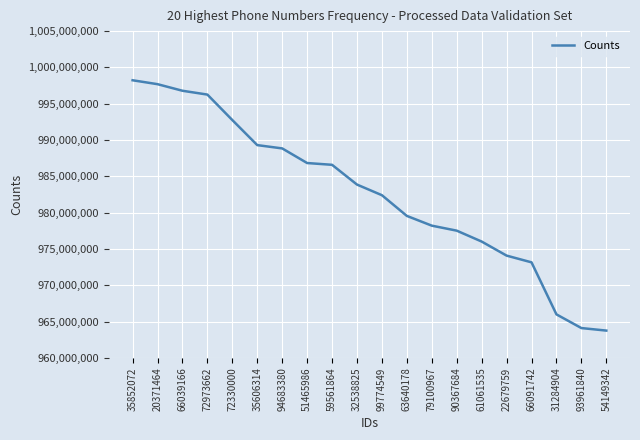

Reading left to right, extract all data points from this chart.

998230707	997691791	996785878	996257691	992749766	989298935	988844825	986831165	986585888	983864656	982400218	979548883	978206324	977518179	976017889	974080830	973153886	965986798	964102155	963753750